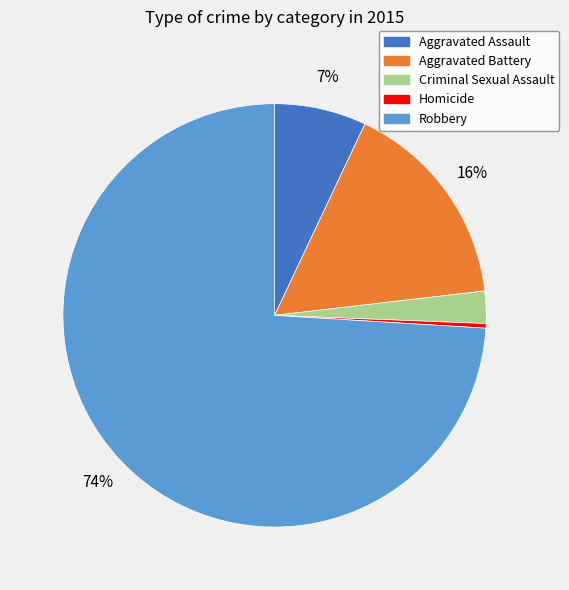

To the nearest percent, what is the difference between the Homicide and Criminal Sexual Assault slice percentages?

2%